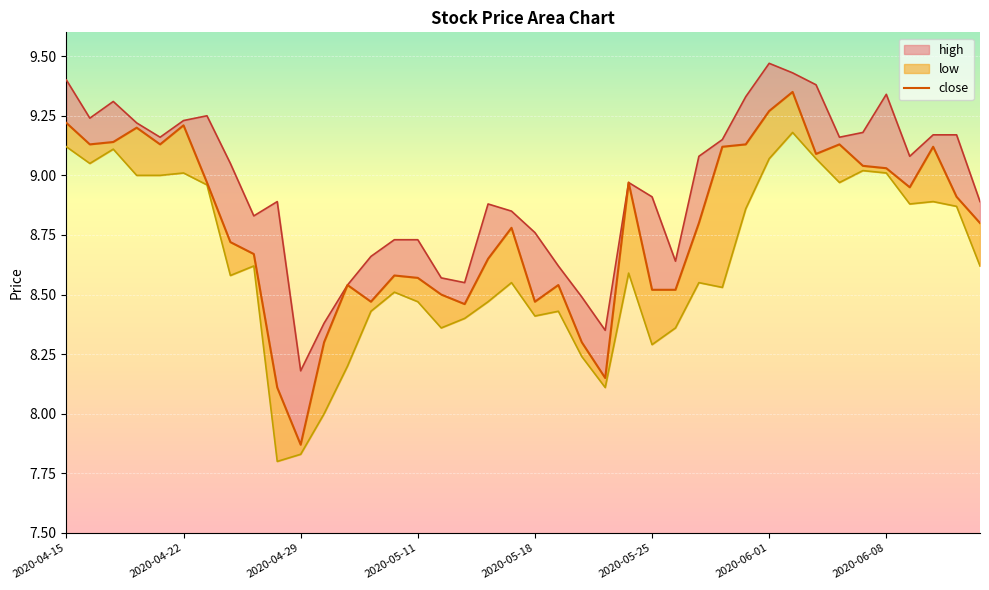

How many lines are shown in the chart?

3